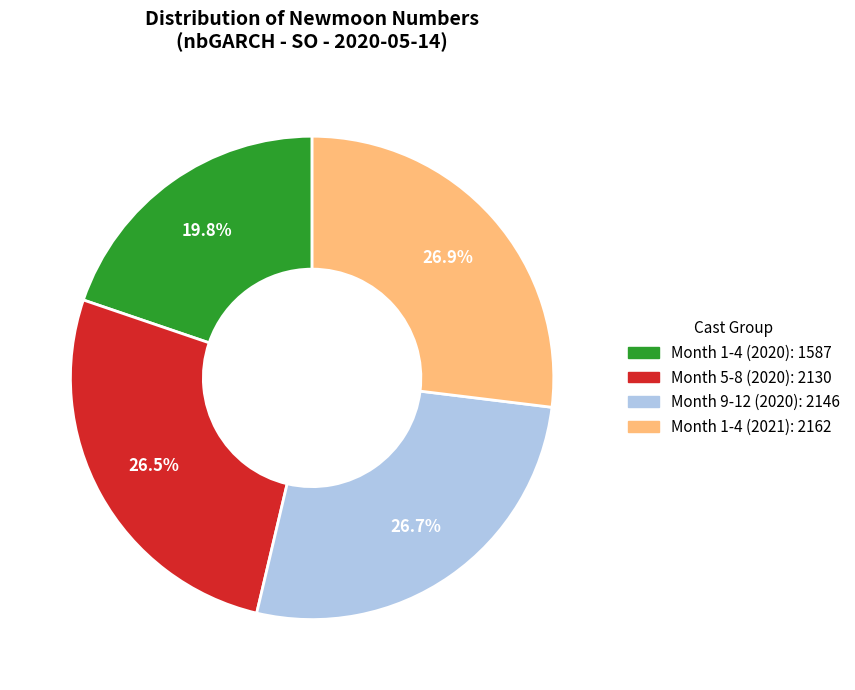

How many segments does this pie chart have?

4